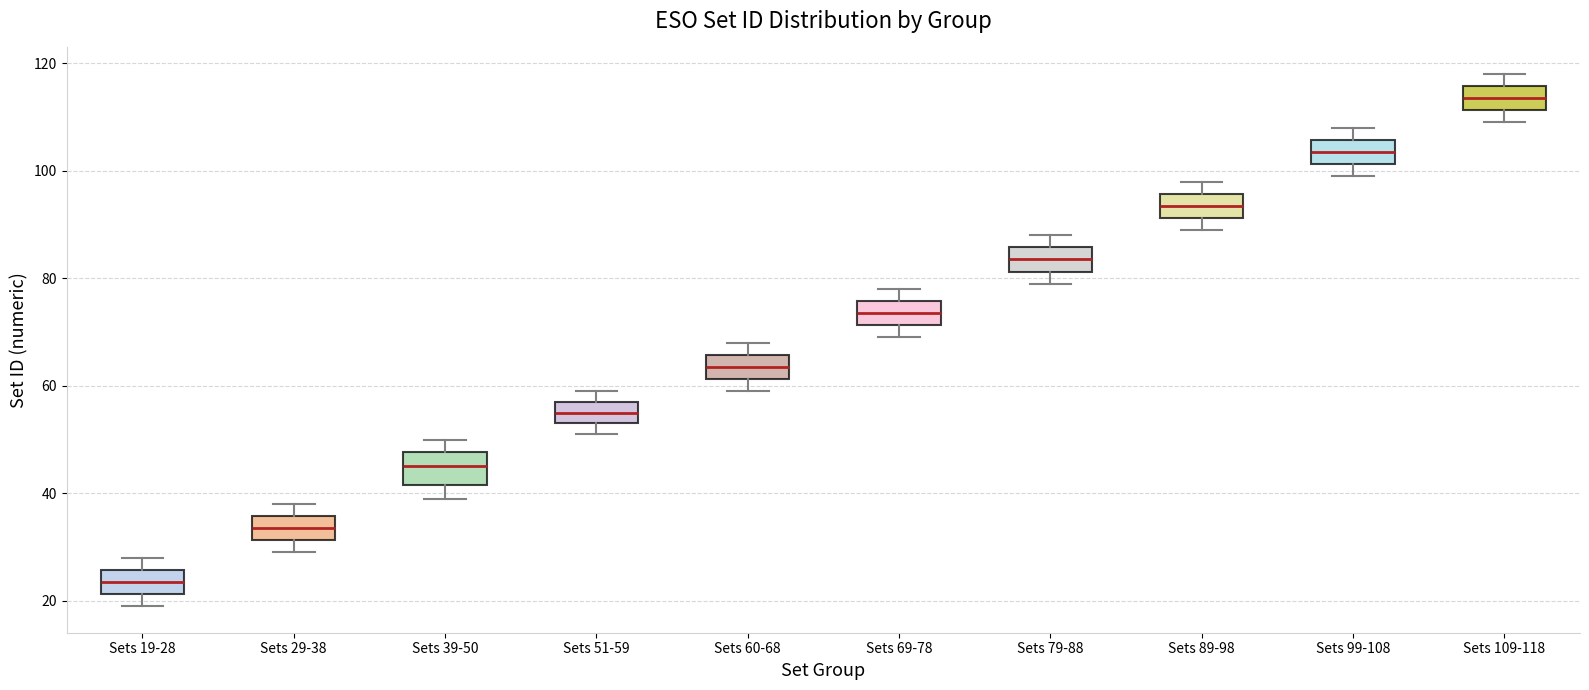

Where does the upper whisker of the box for Sets 60-68 end on the y-axis? The values are not printed on the chart, so give them approximately, as read against the axis.

68